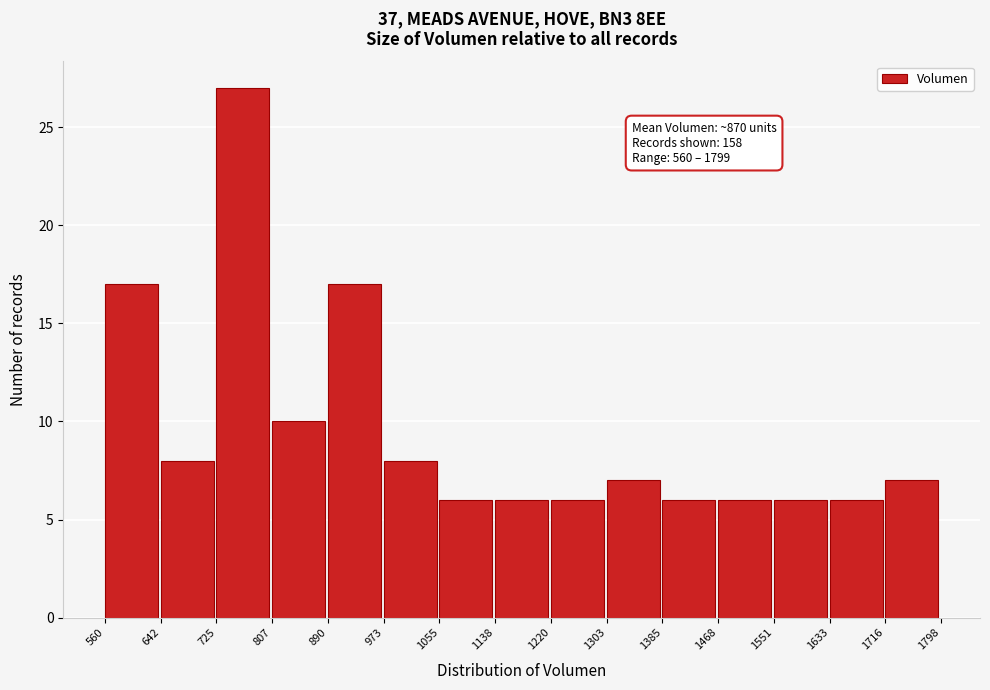

Which range on the x-axis has the tallest bar?

725 to 807